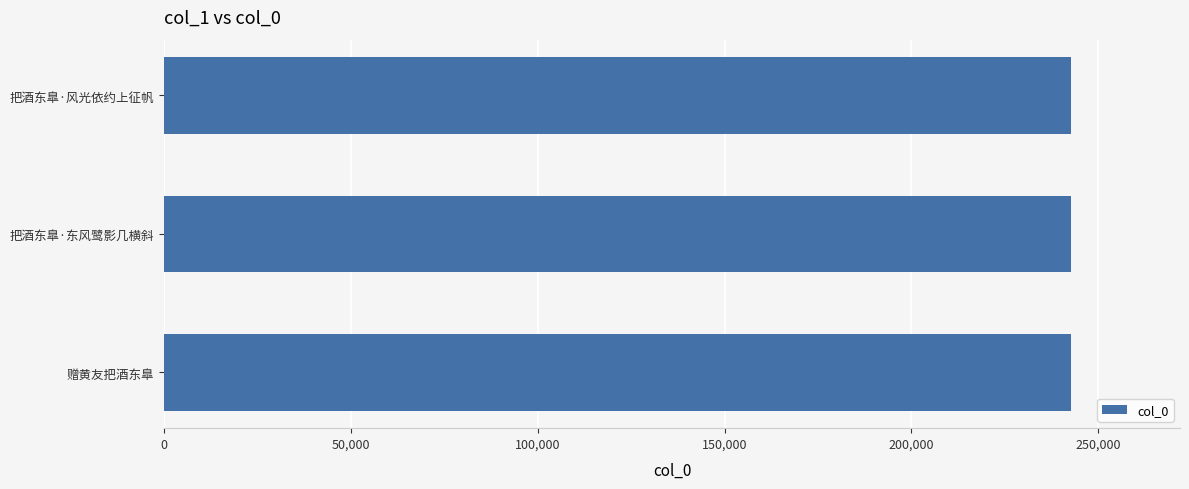

The chart shows a value of 167821 at 赠黄友把酒东臯. True or false?

False